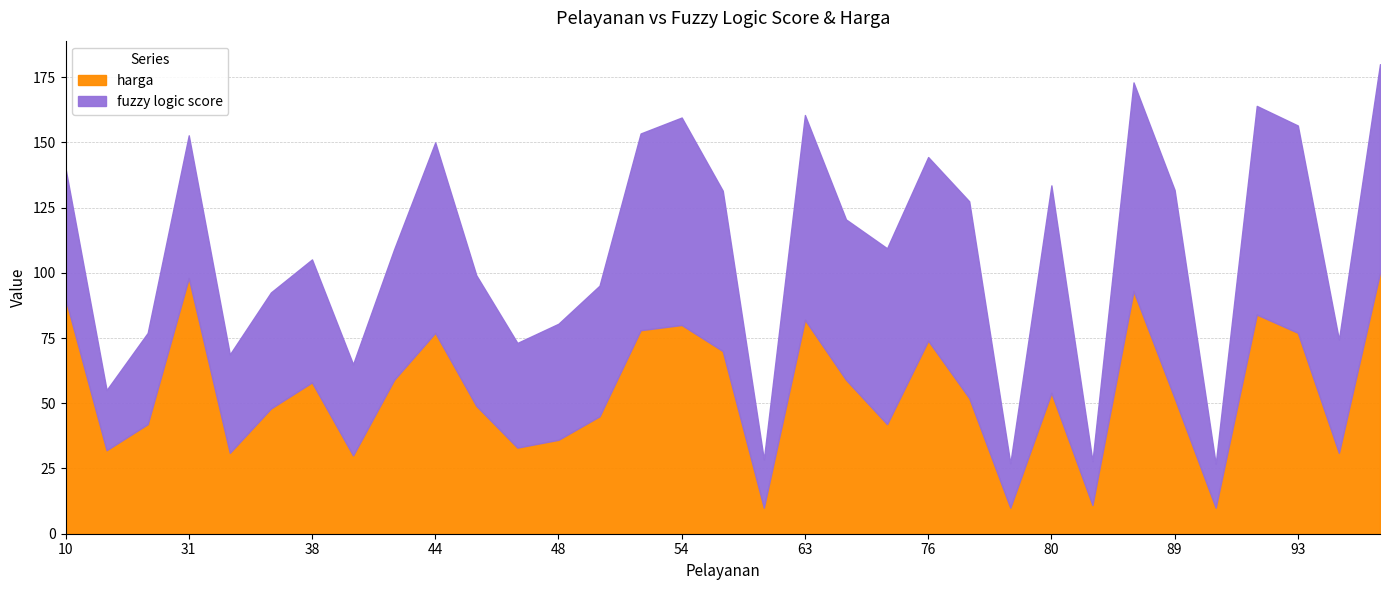

Which category has the highest value in the fuzzy logic score series?

86